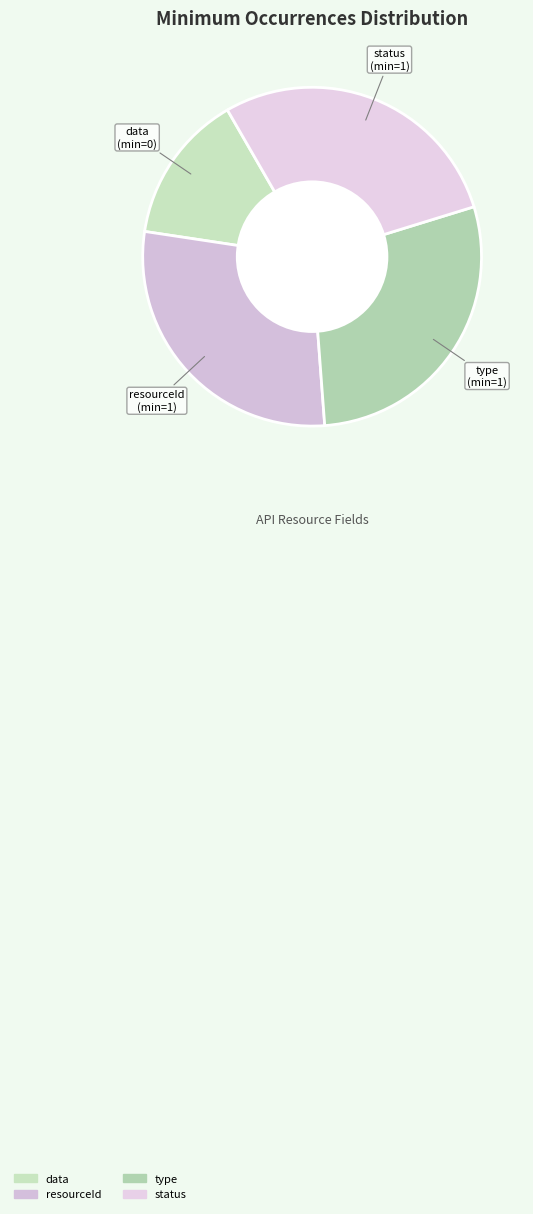

How many segments does this pie chart have?

4